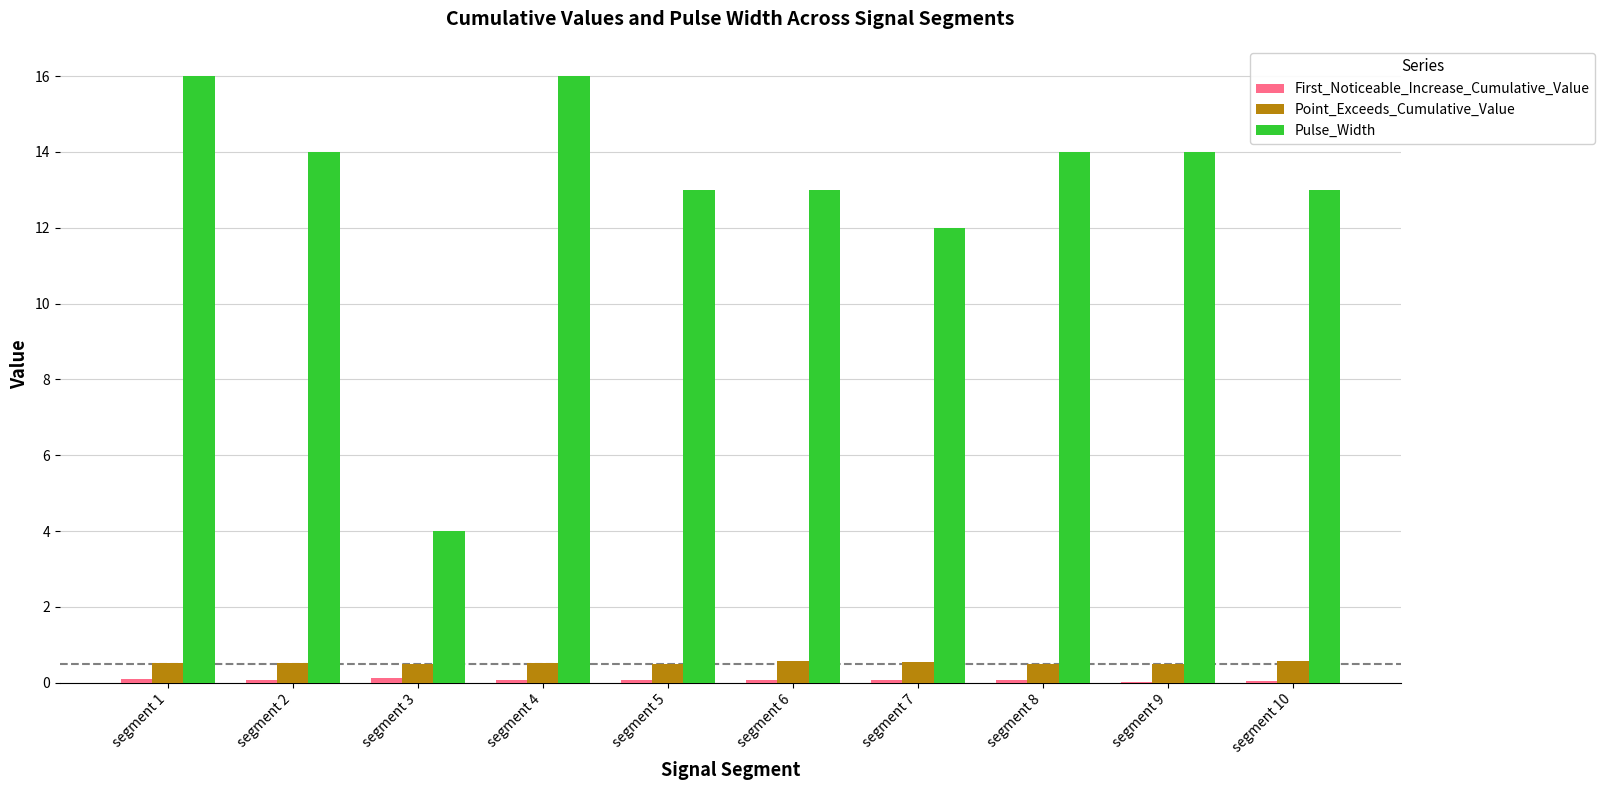

Which series has the largest total across all categories?

Pulse_Width